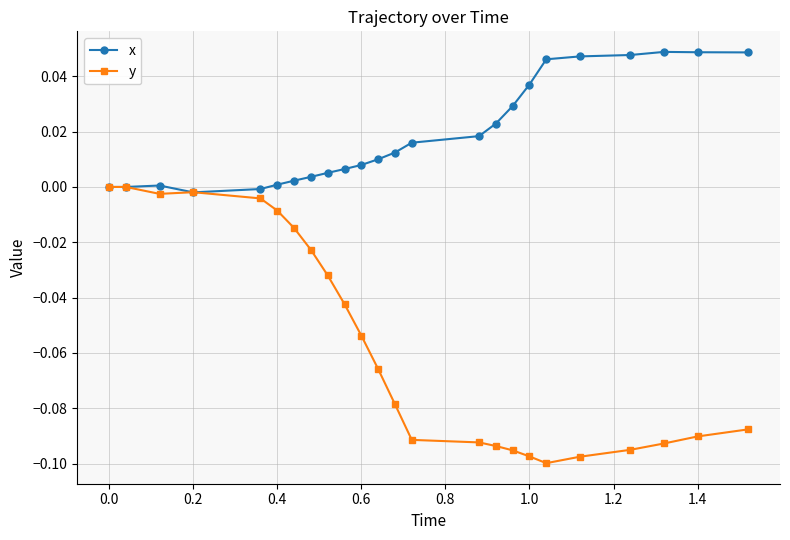

Is this an area chart (filled region under the line)?

No